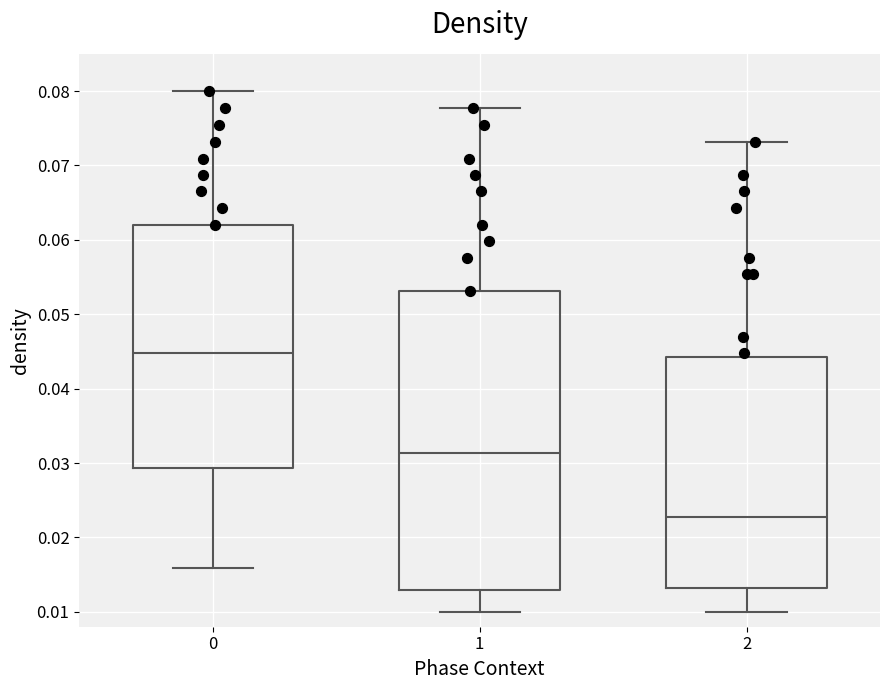

Which box's median line is the lowest?

2